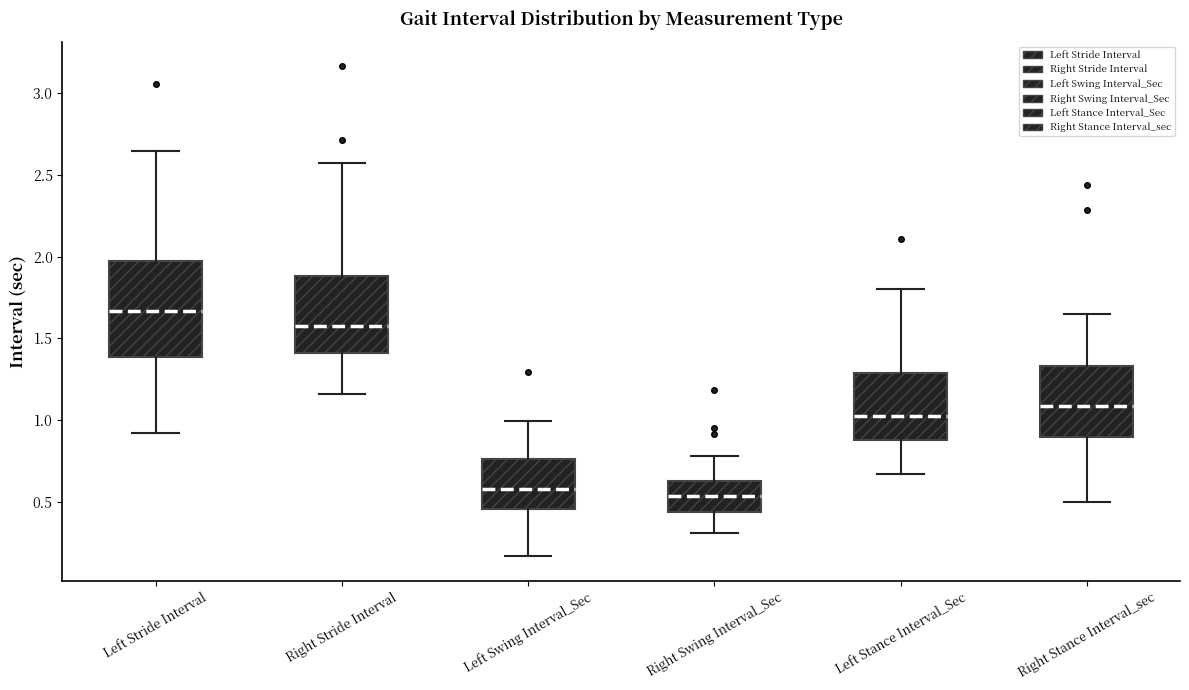

Where does the lower whisker of the box for Left Stride Interval end on the y-axis? The values are not printed on the chart, so give them approximately, as read against the axis.

0.90